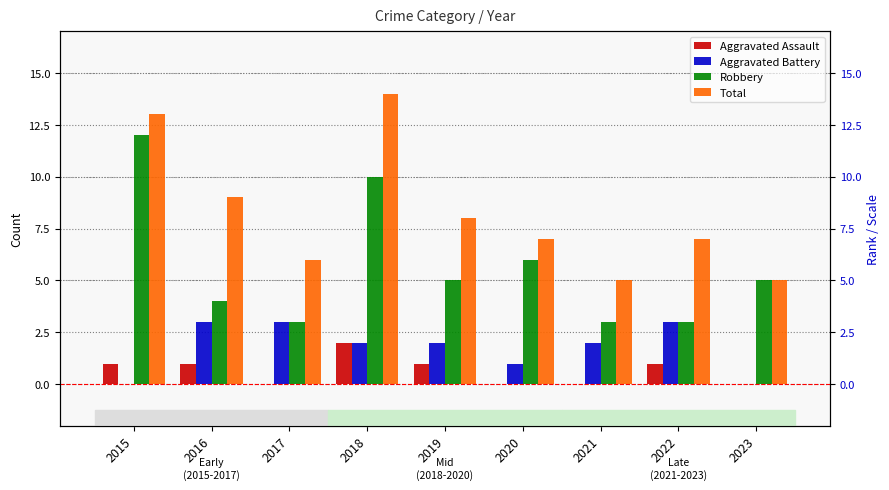

What are all the series names shown in the legend?

Aggravated Assault, Aggravated Battery, Robbery, Total